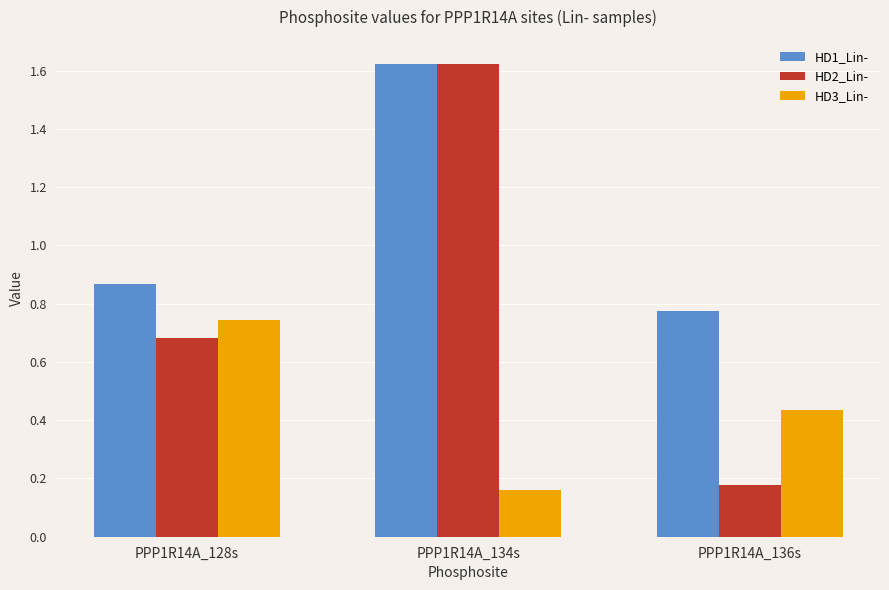

List the series in order of their overall mean, highest first.

HD1_Lin-, HD2_Lin-, HD3_Lin-